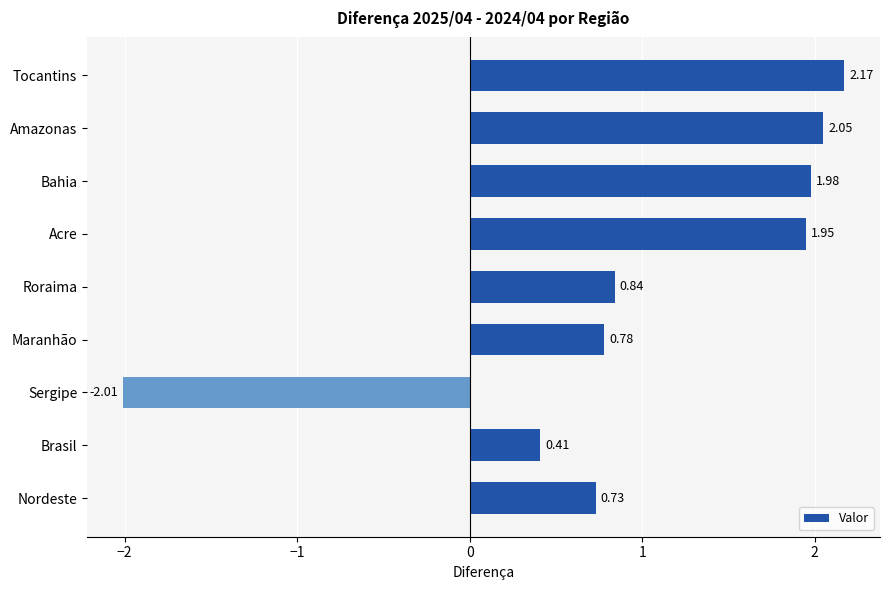

What is the label of the 5th bar from the bottom?

Roraima